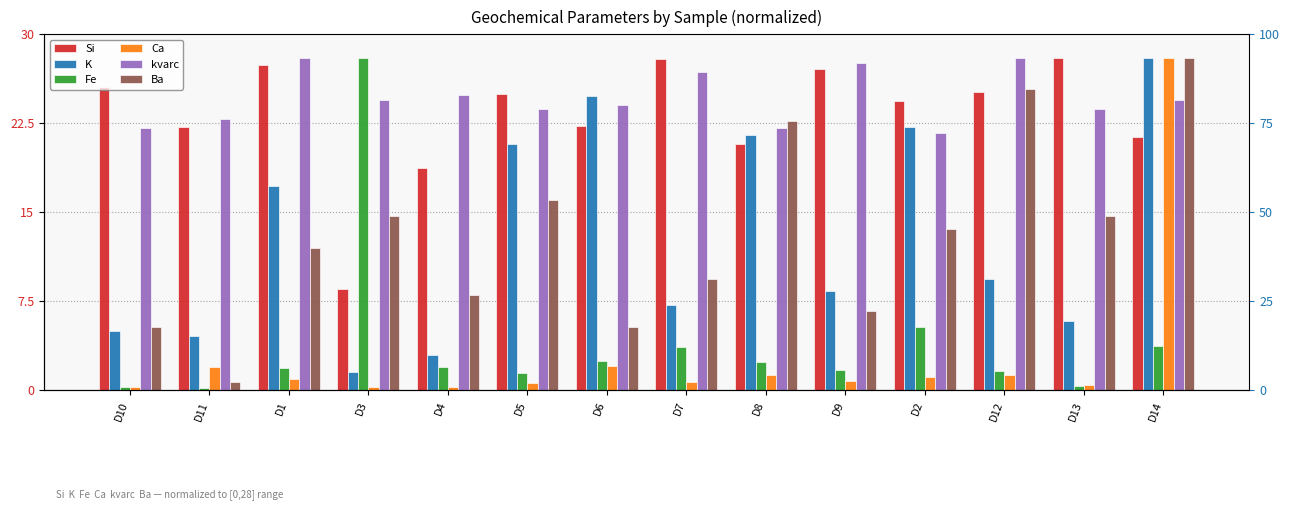

What is the value of the Si bar at the 6th from the left?

25.0